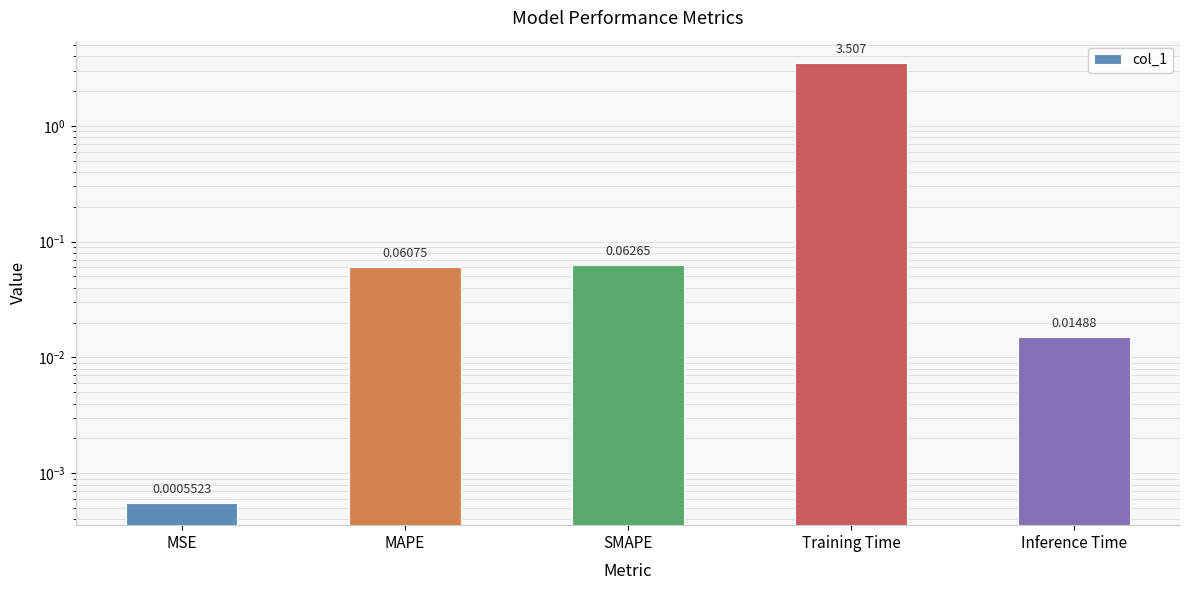

What is the difference between the values at MAPE and MSE?

0.1